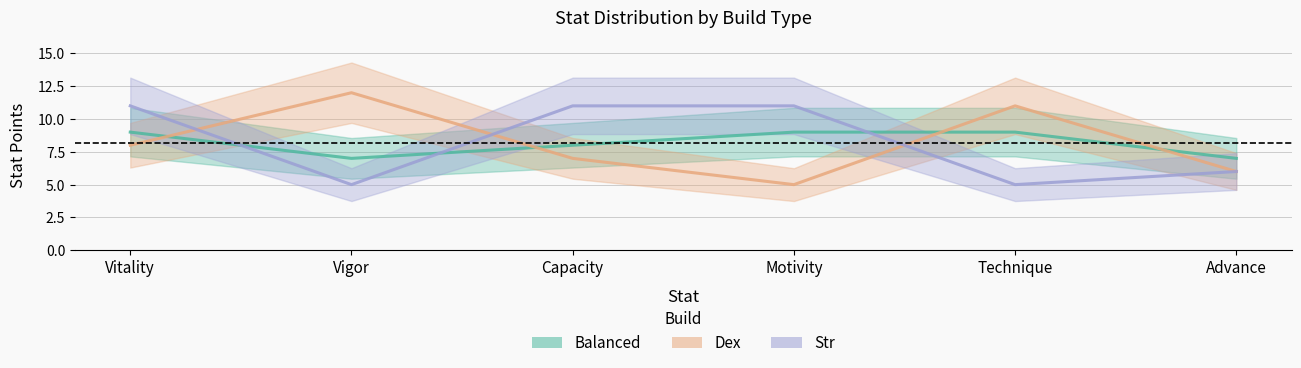

How many times do Balanced and Dex cross each other?

4